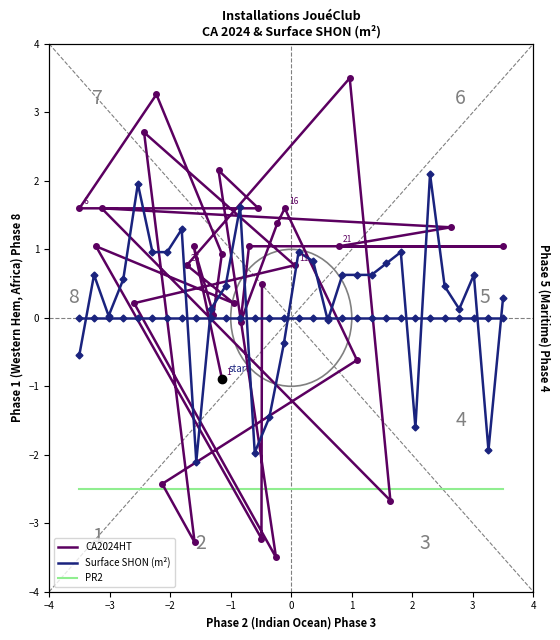

True or false: Surface SHON (m²) and PR2 intersect in this chart.

False